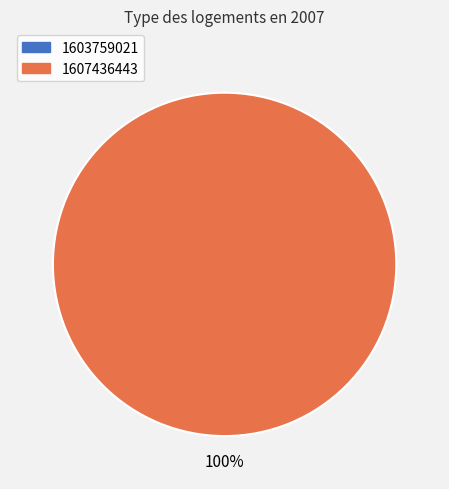

Which category accounts for the majority?

1607436443